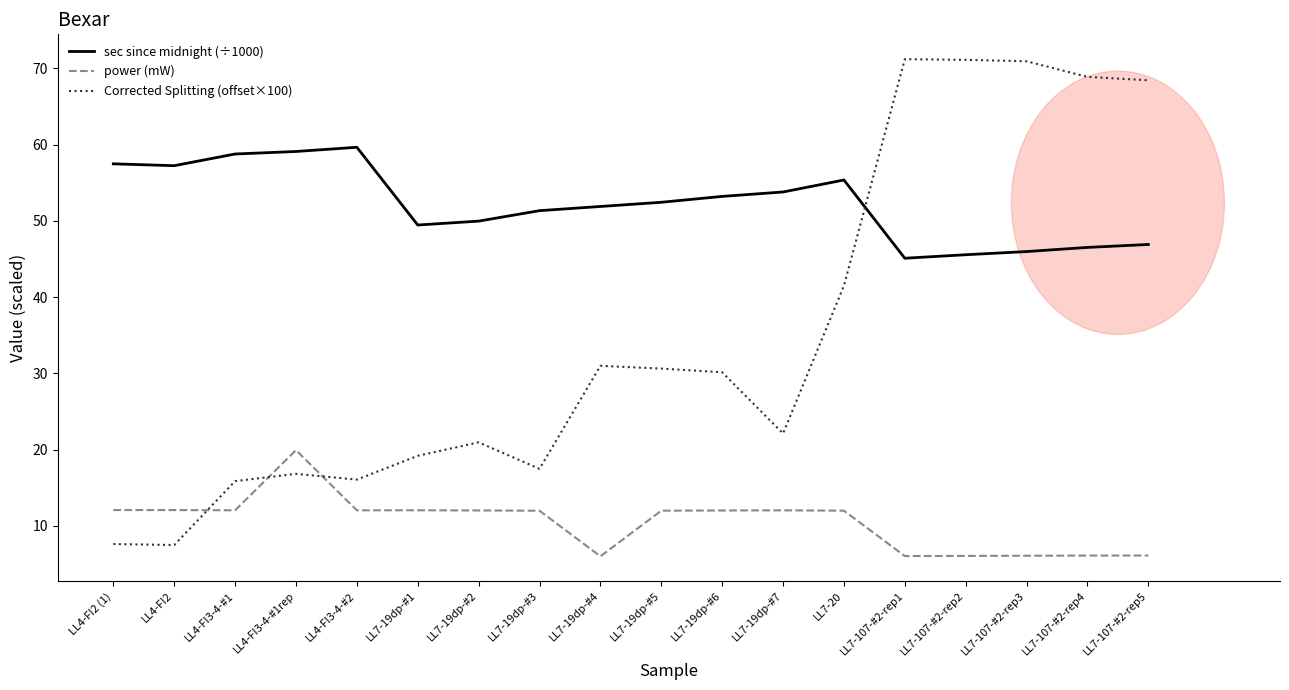

Which series has the largest range (max minus min)?

Corrected Splitting (offset×100)